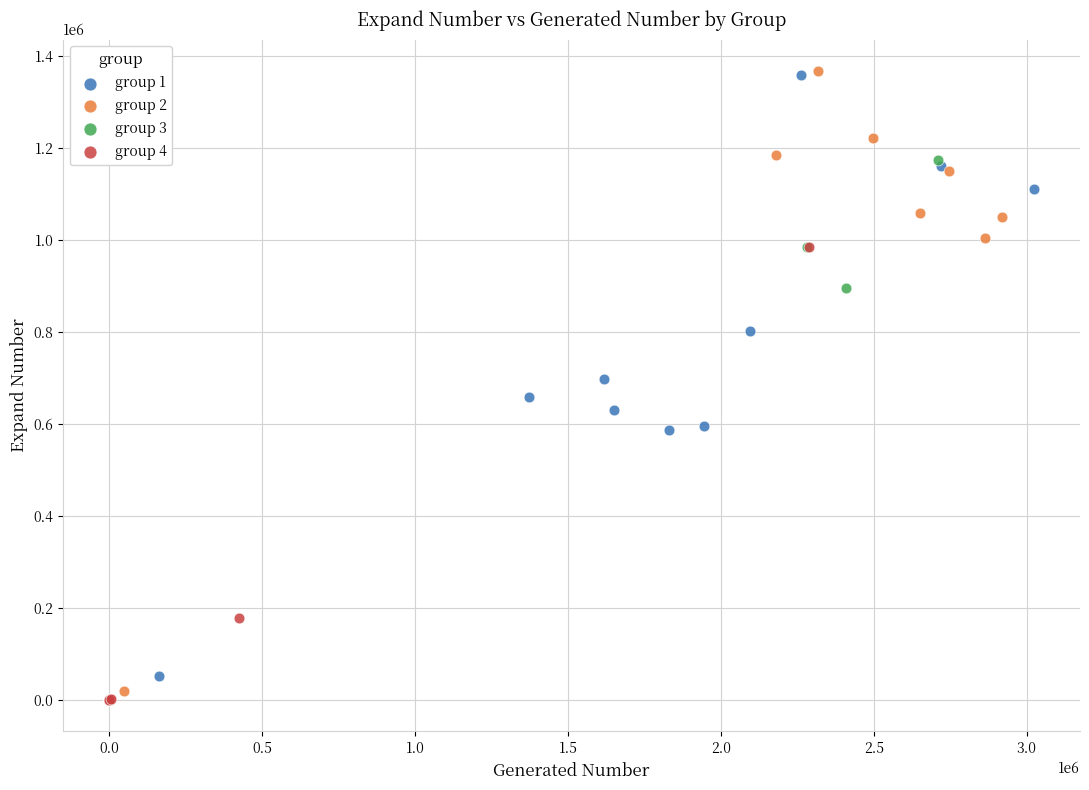

What are all the series names shown in the legend?

group 1, group 2, group 3, group 4